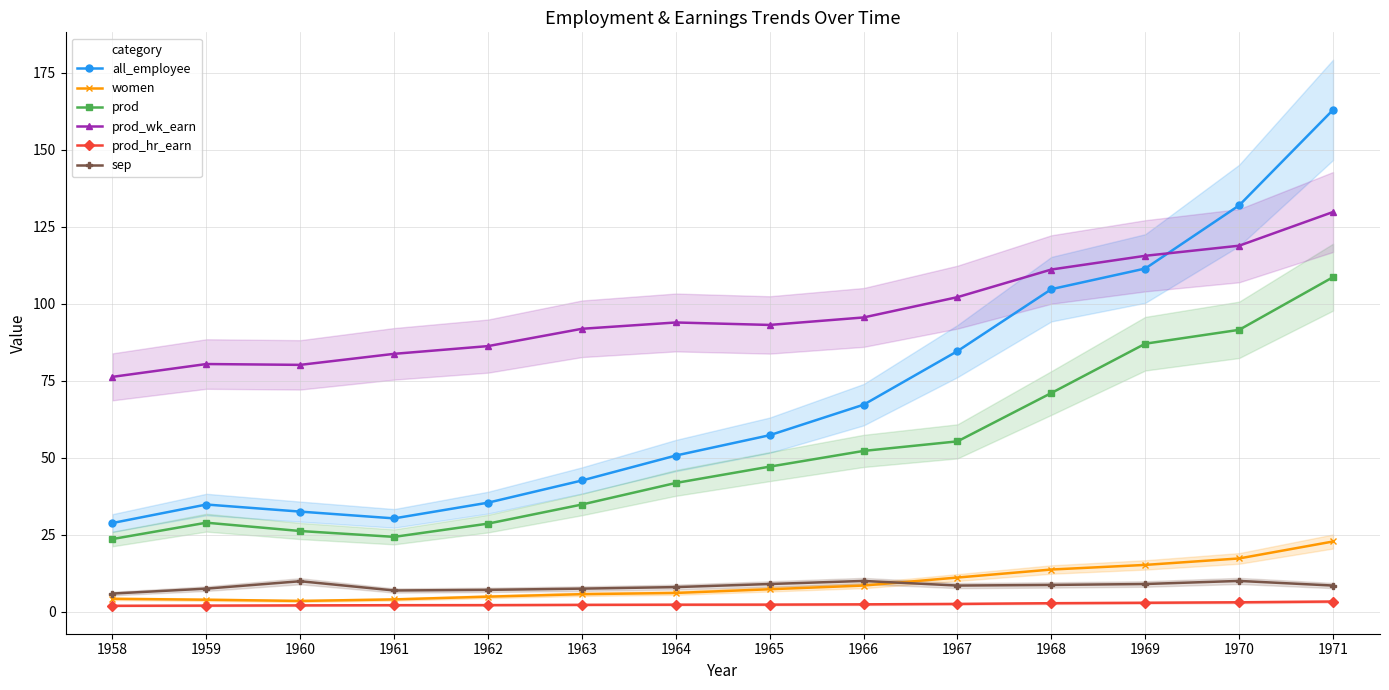

What is the value of the all_employee point at the 3rd from the left?

32.5